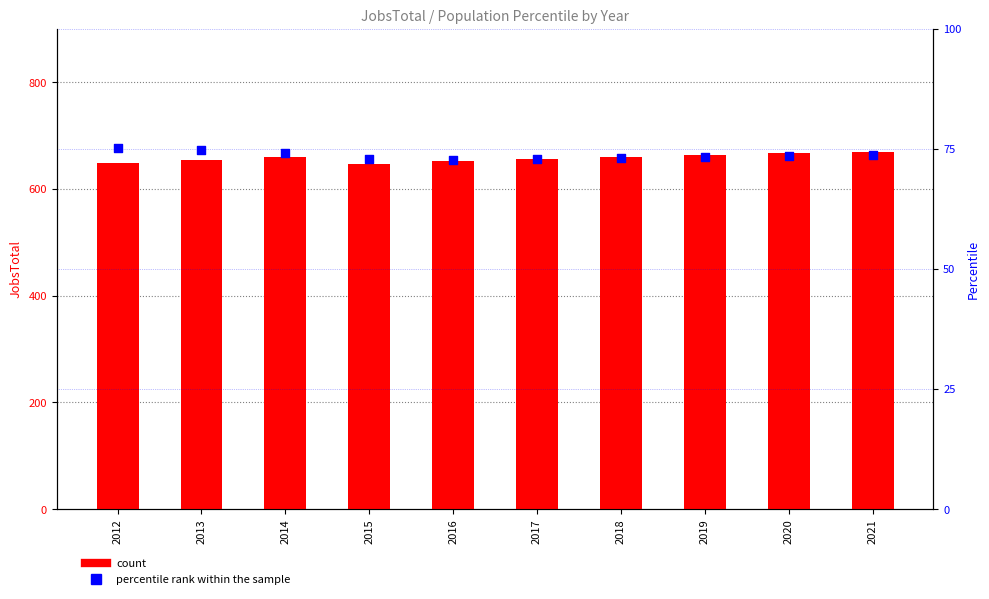

Which series contains the lowest Y value?

percentile rank within the sample